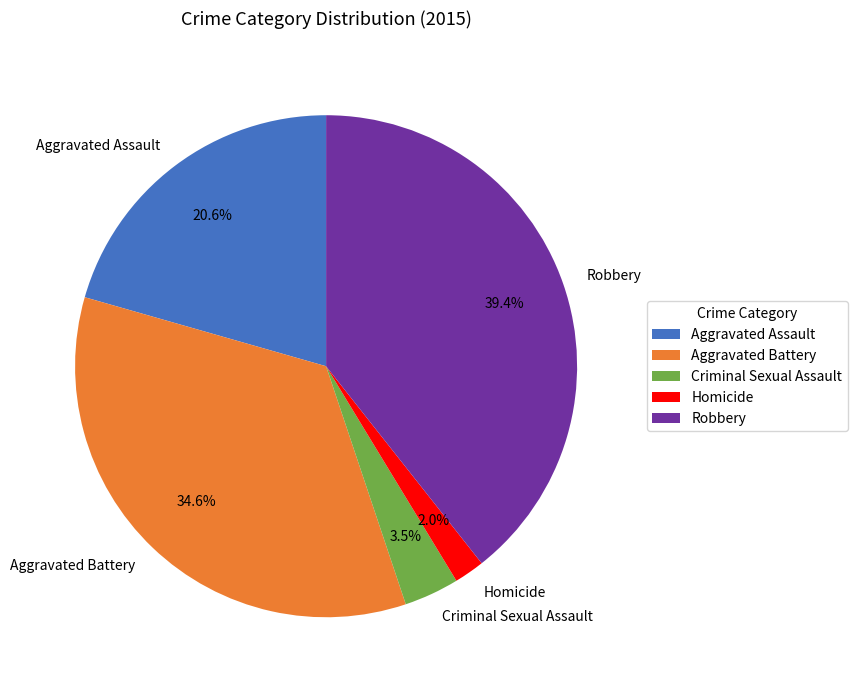

Which category has the biggest portion of the pie?

Robbery